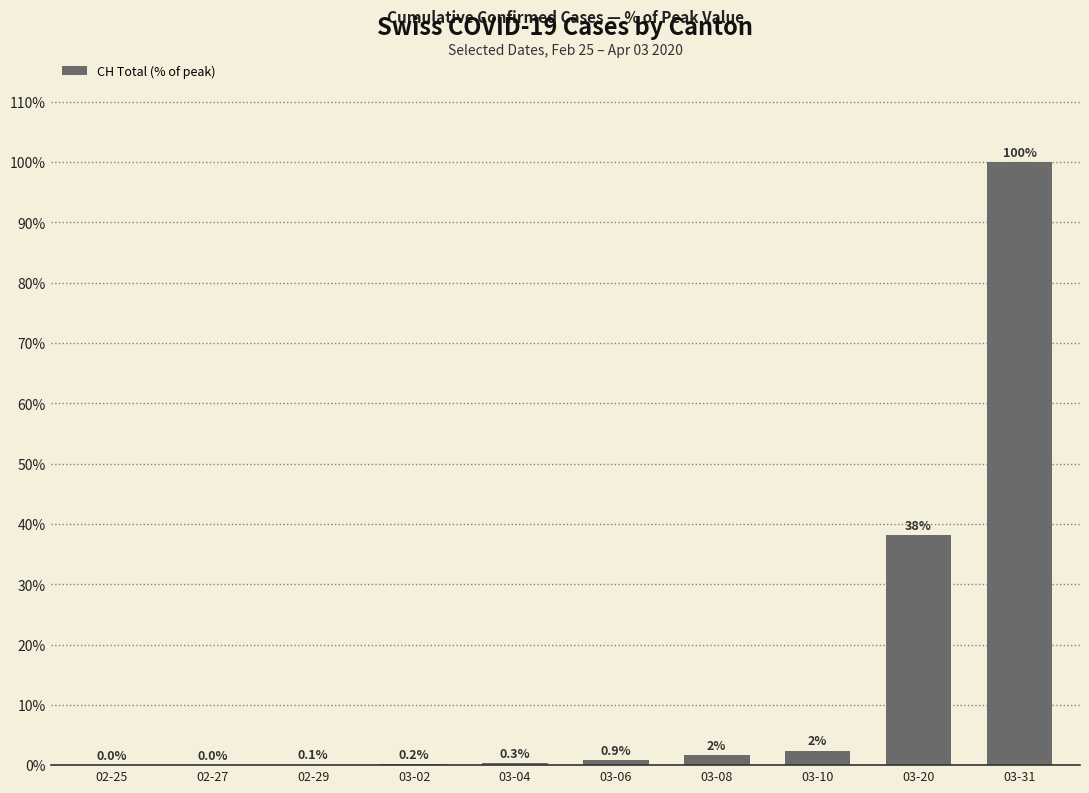

Reading left to right, what are all the values shown in this chart?

02-25=0.0	02-27=0.0	02-29=0.1	03-02=0.2	03-04=0.3	03-06=0.9	03-08=1.6	03-10=2.4	03-20=38.2	03-31=100.0